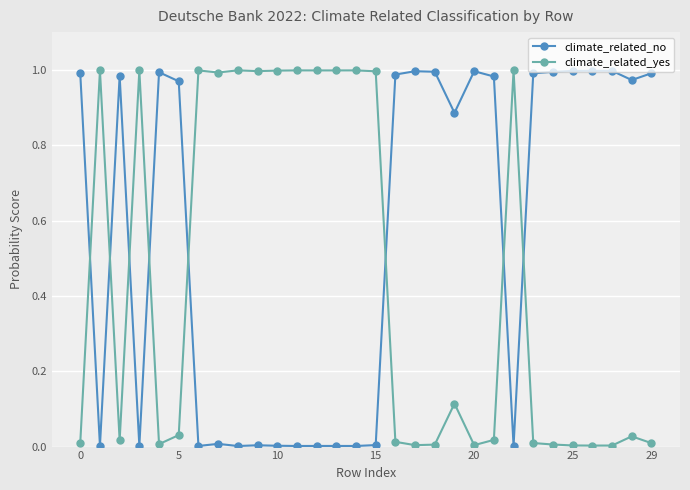

True or false: climate_related_yes has more than 0 points higher than both neighbors.

True